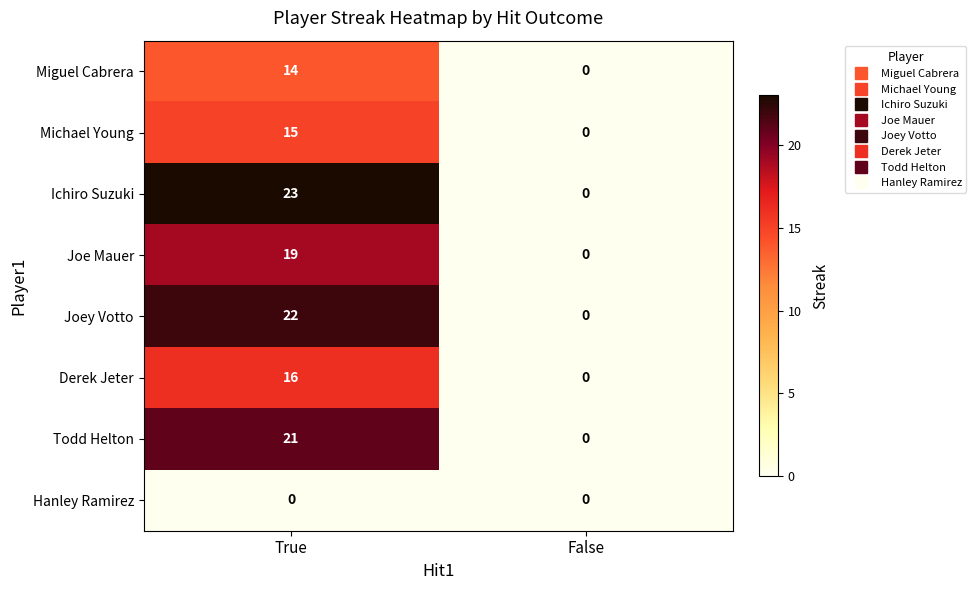

What is the sum of the Michael Young values at False and True?

15